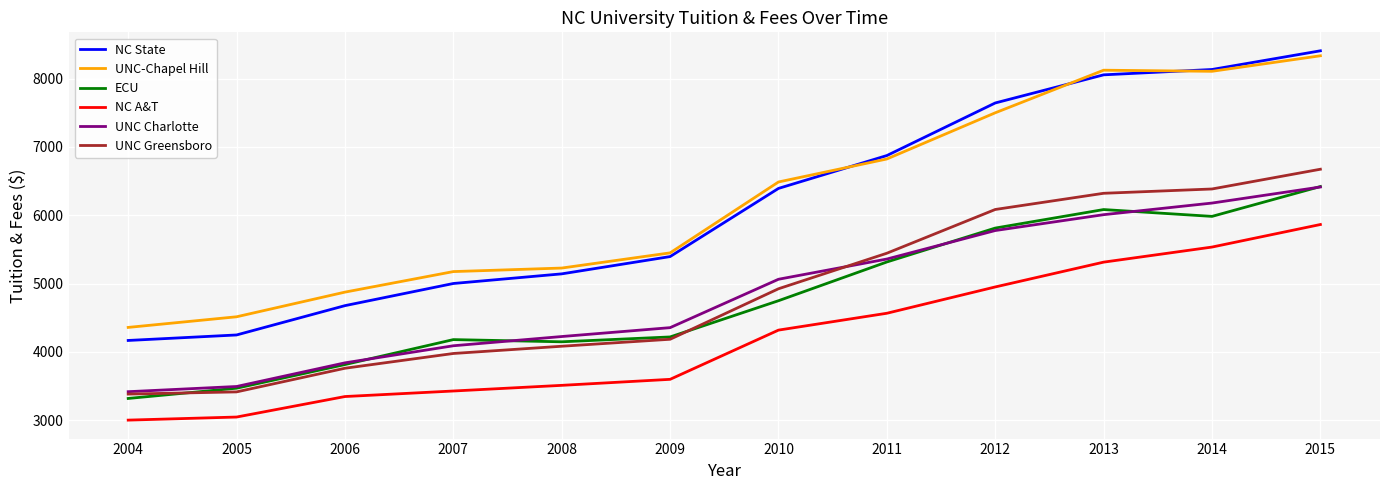

True or false: ECU and NC A&T cross at least once.

False